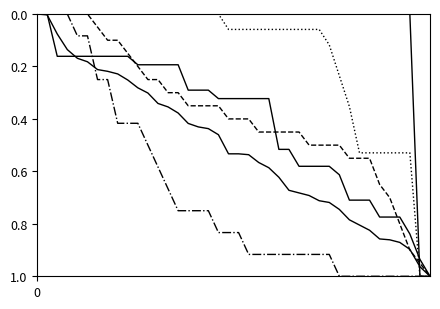

How many lines are shown in the chart?

6